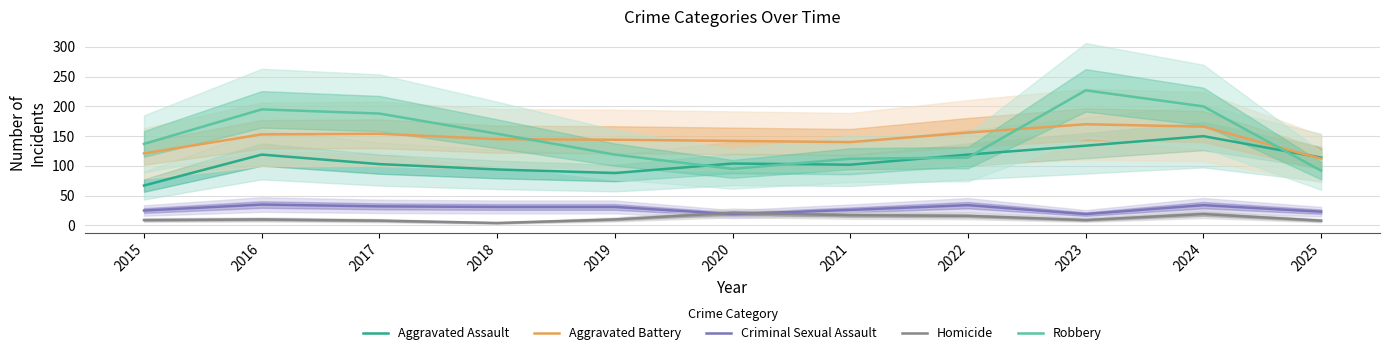

Does the chart display data point markers on the line(s)?

No